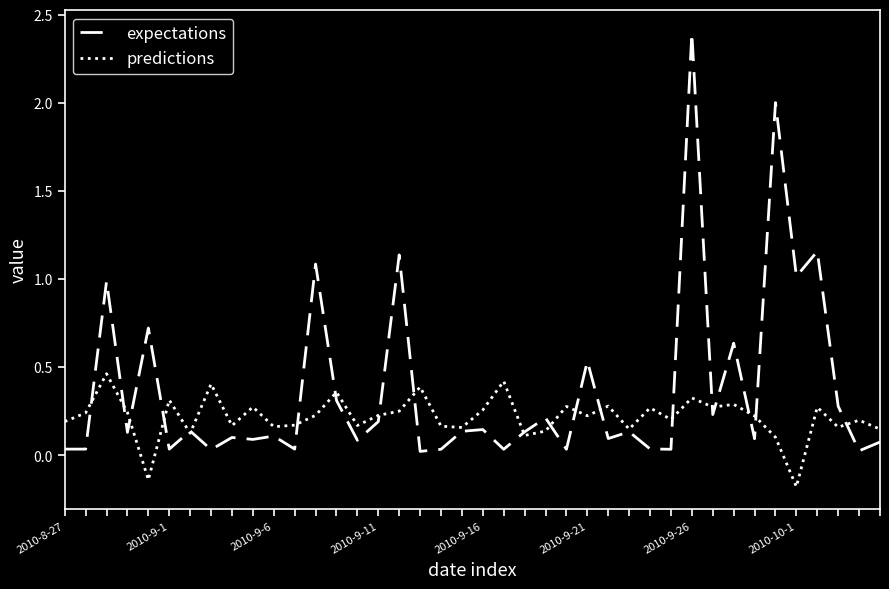

What are all the series names shown in the legend?

expectations, predictions